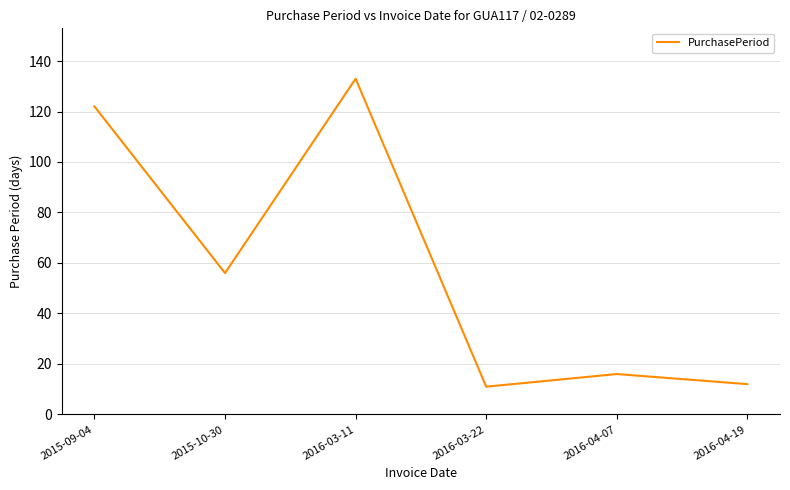

What position from the left is 2015-10-30?

2